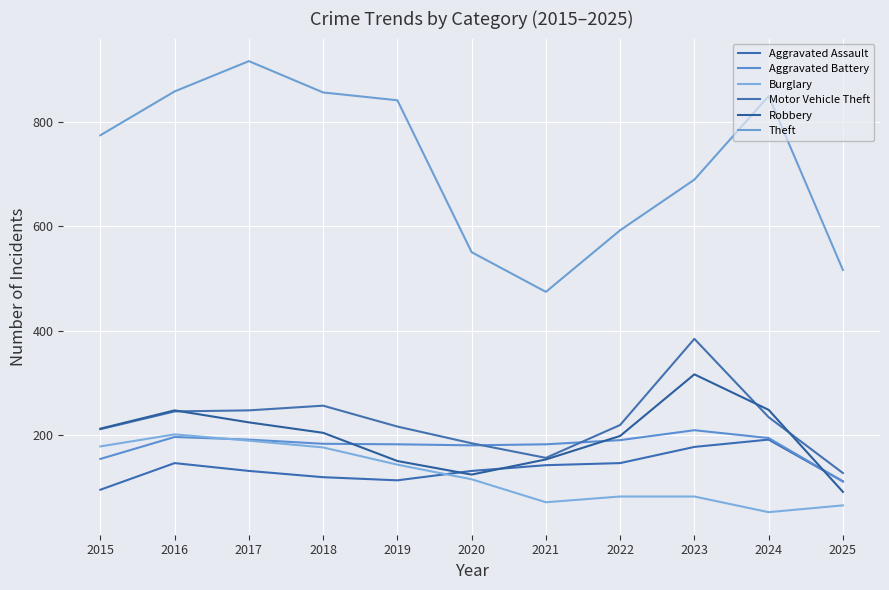

Reading right to left, transcribe all the data shown in this chart.

Aggravated Assault: 111	191	177	146	142	131	113	119	131	146	95
Aggravated Battery: 111	194	209	190	182	180	182	183	191	196	154
Burglary: 65	52	82	82	71	115	143	176	189	201	178
Motor Vehicle Theft: 127	234	384	219	156	184	216	256	247	245	211
Robbery: 91	248	316	198	153	124	150	204	224	247	212
Theft: 516	849	689	592	474	550	841	856	916	858	774